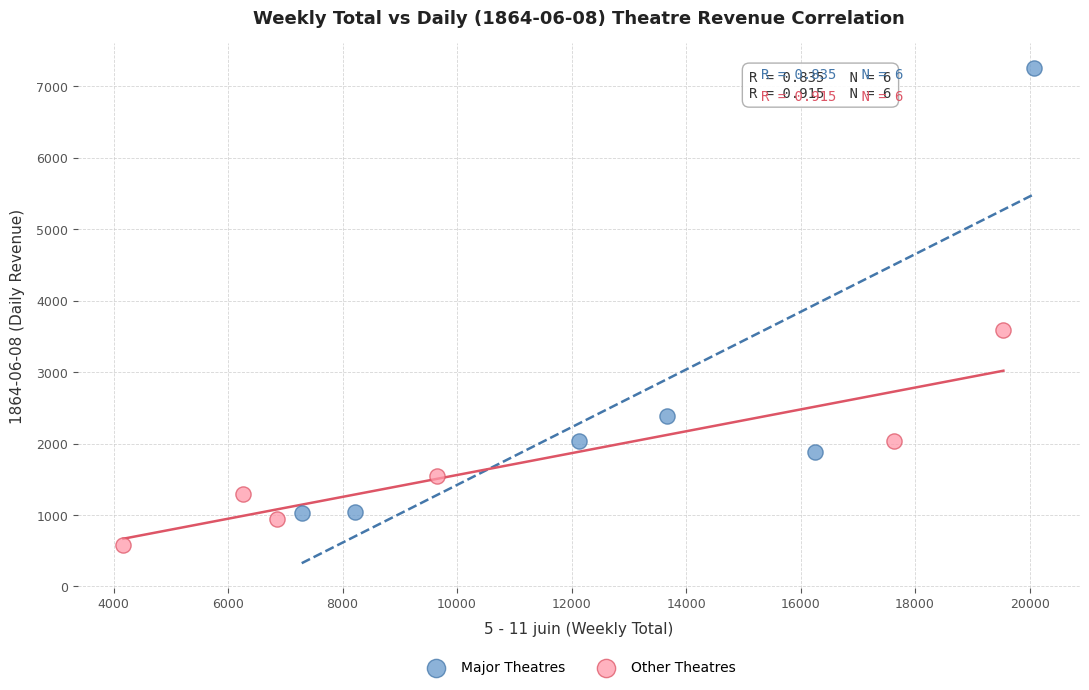

Which series has the widest spread of Y values?

Major Theatres